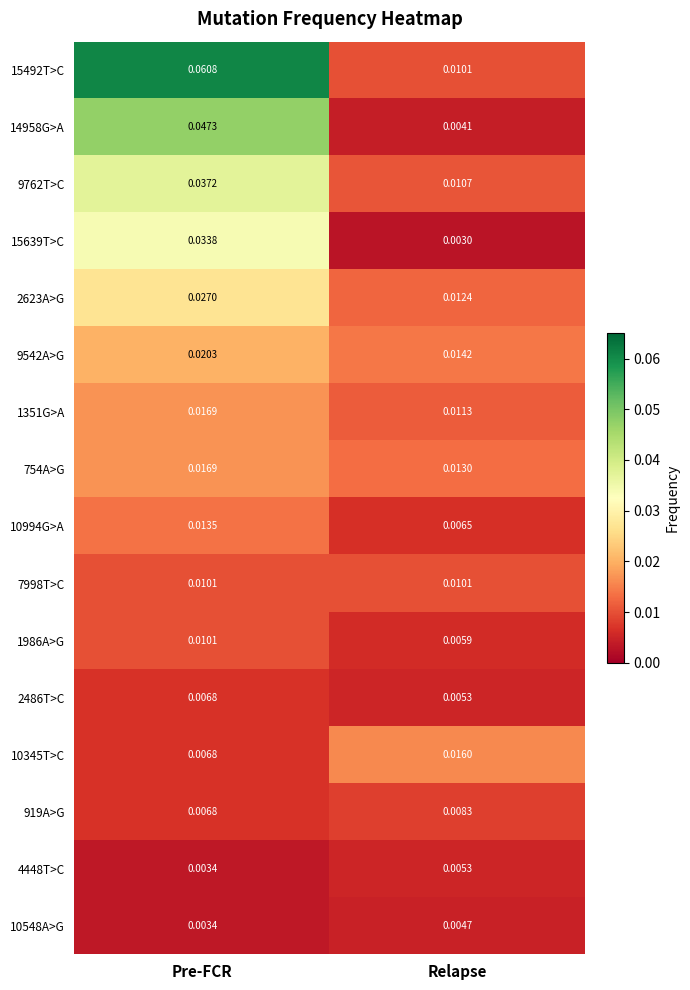

Which series has the widest spread of values?

15492T>C